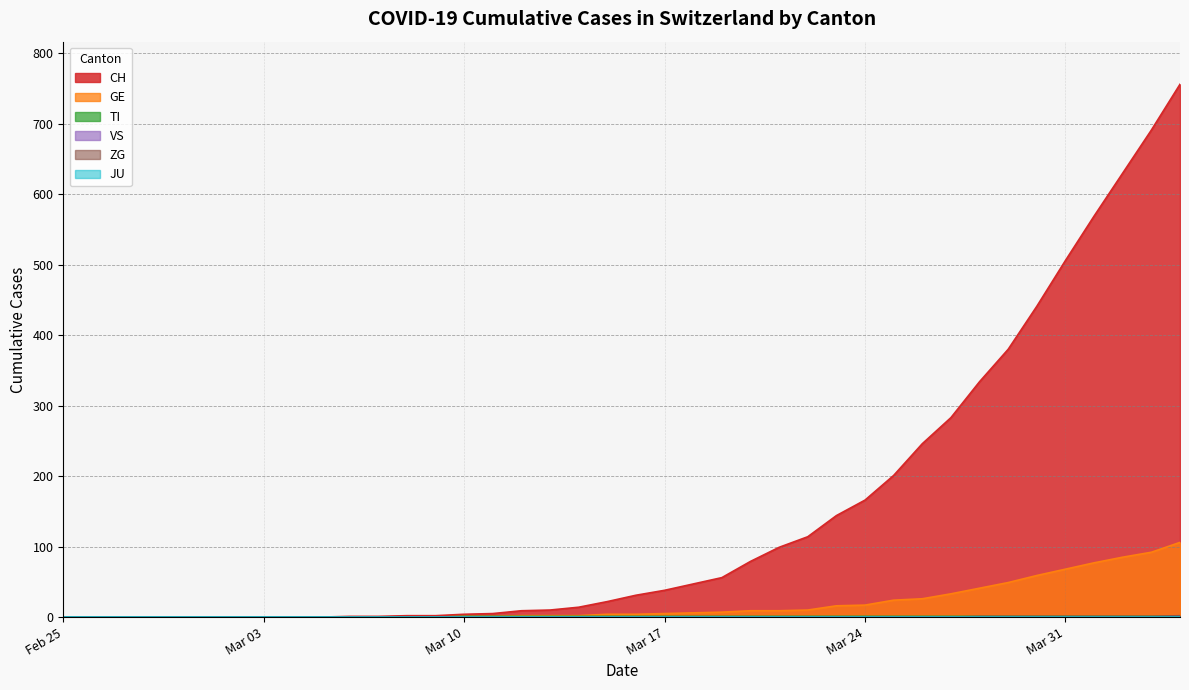

Does the chart have visible grid lines?

Yes